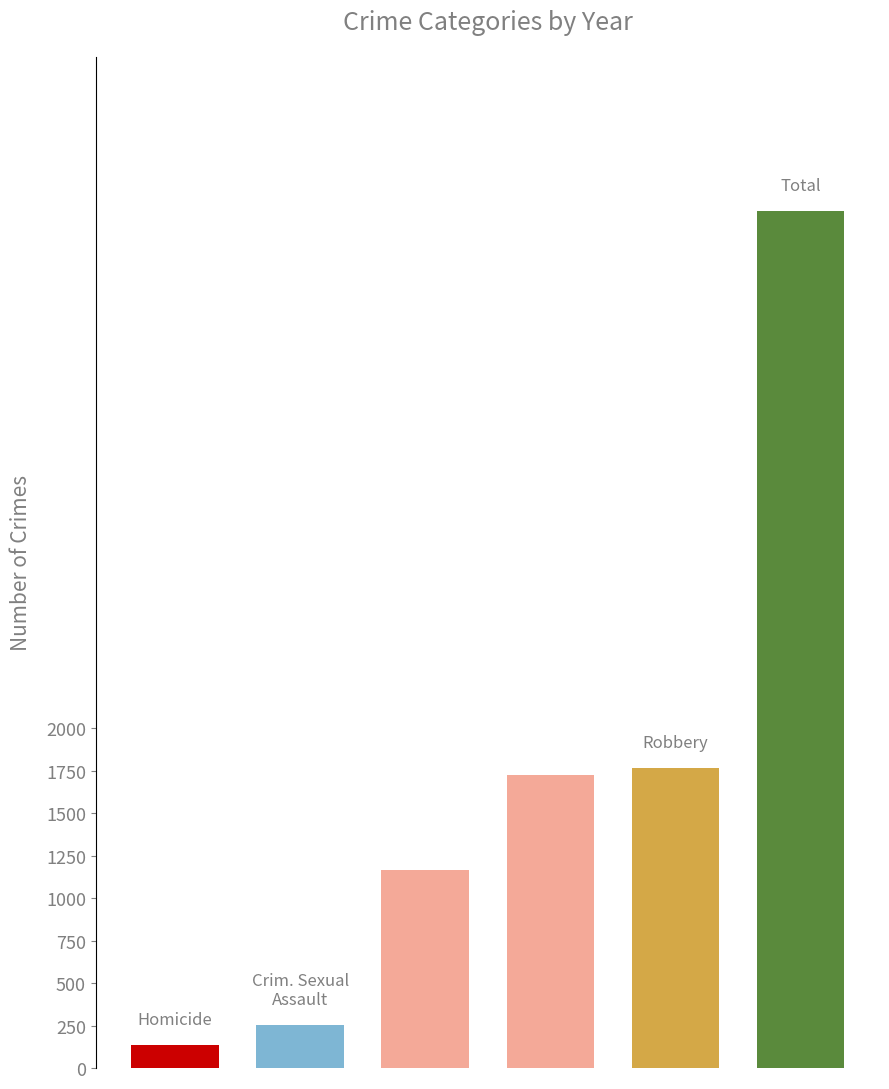

What is the value of the 5th bar from the left?

1766